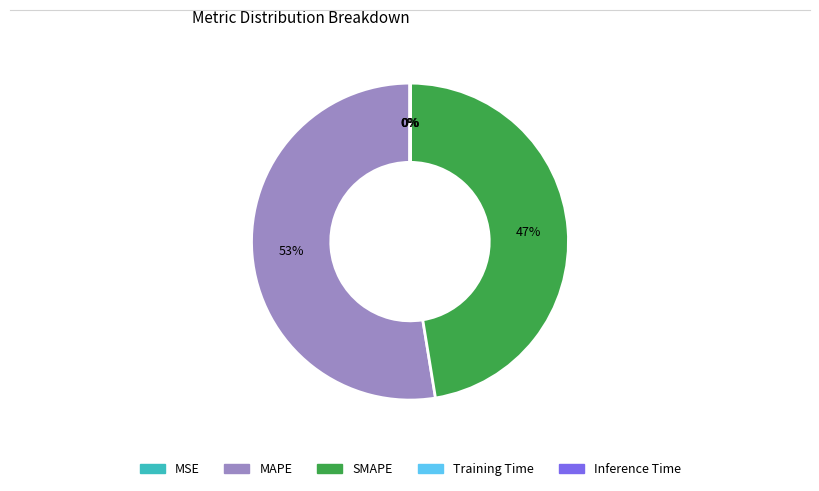

To the nearest percent, what is the difference between the largest and smallest slice percentages?

53%